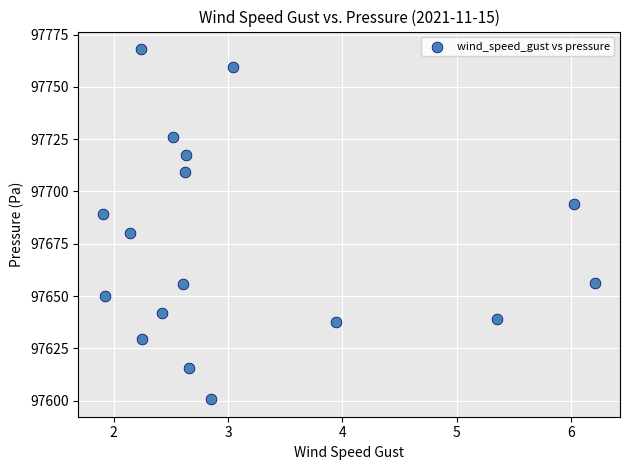

What is the range of X values (max minus min)?

4.3